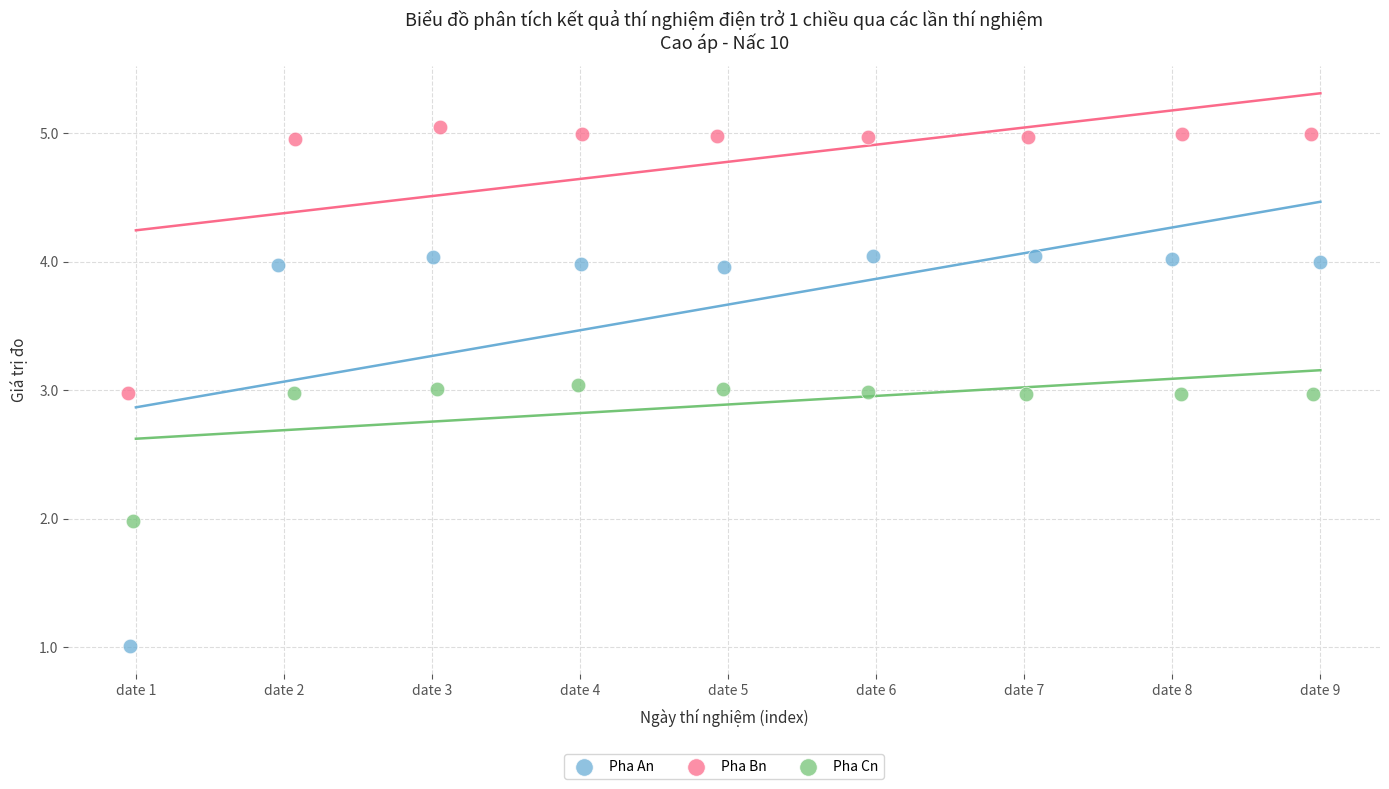

What are all the series names shown in the legend?

Pha An, Pha Bn, Pha Cn